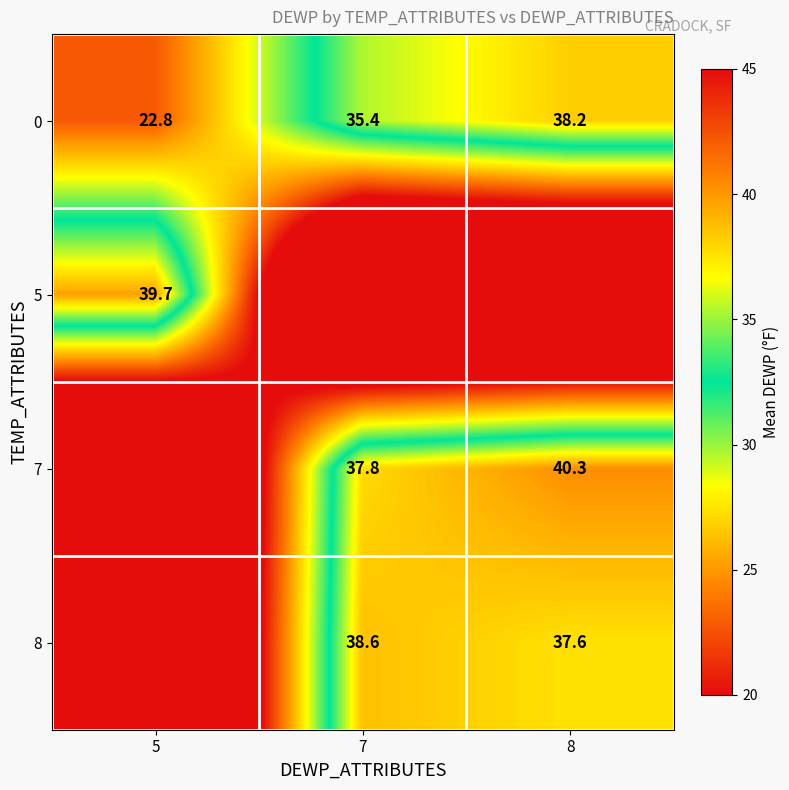

Is the value of 0 at 5 greater than the value of 7 at 8?

No